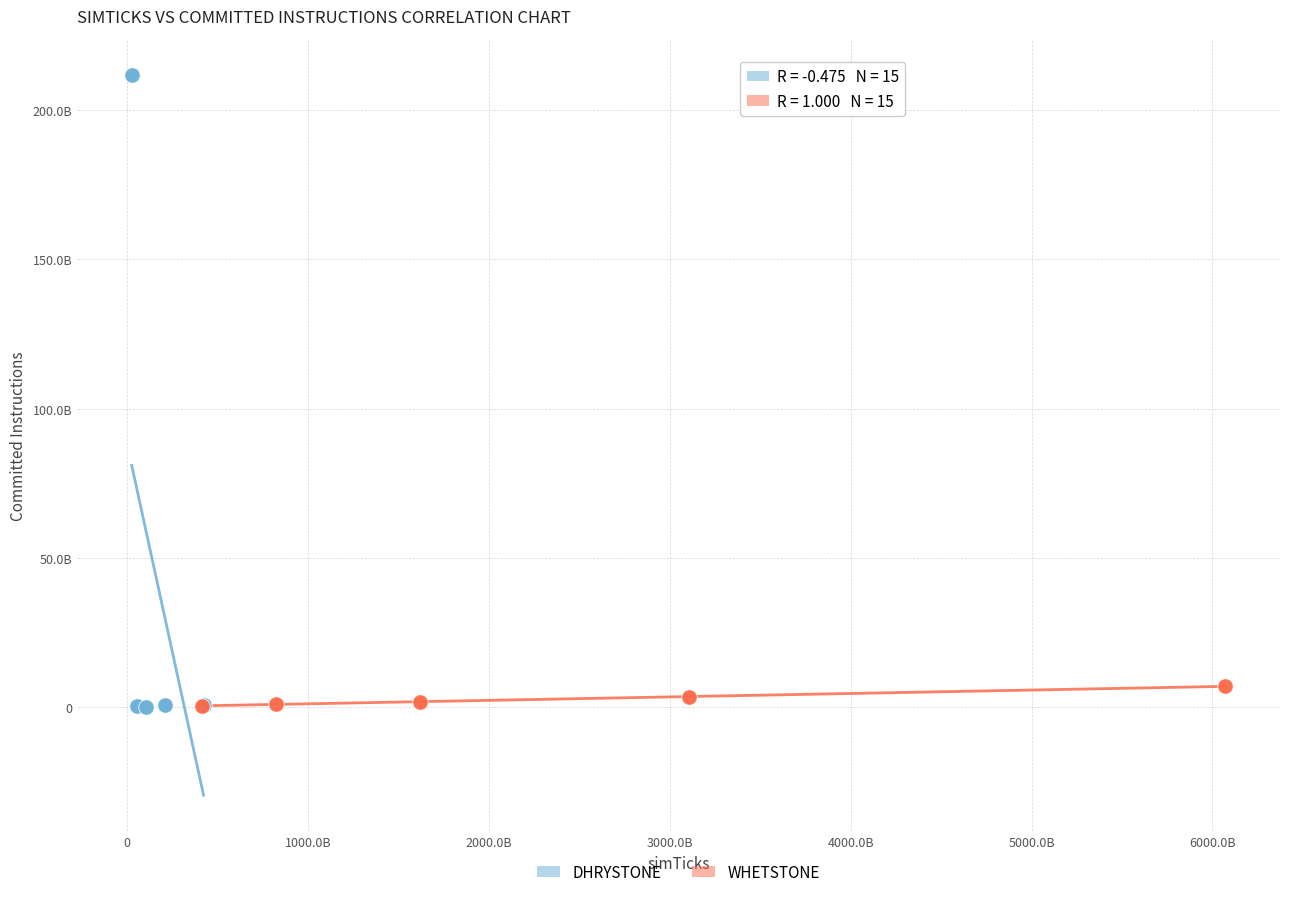

Which series has the widest spread of Y values?

DHRYSTONE